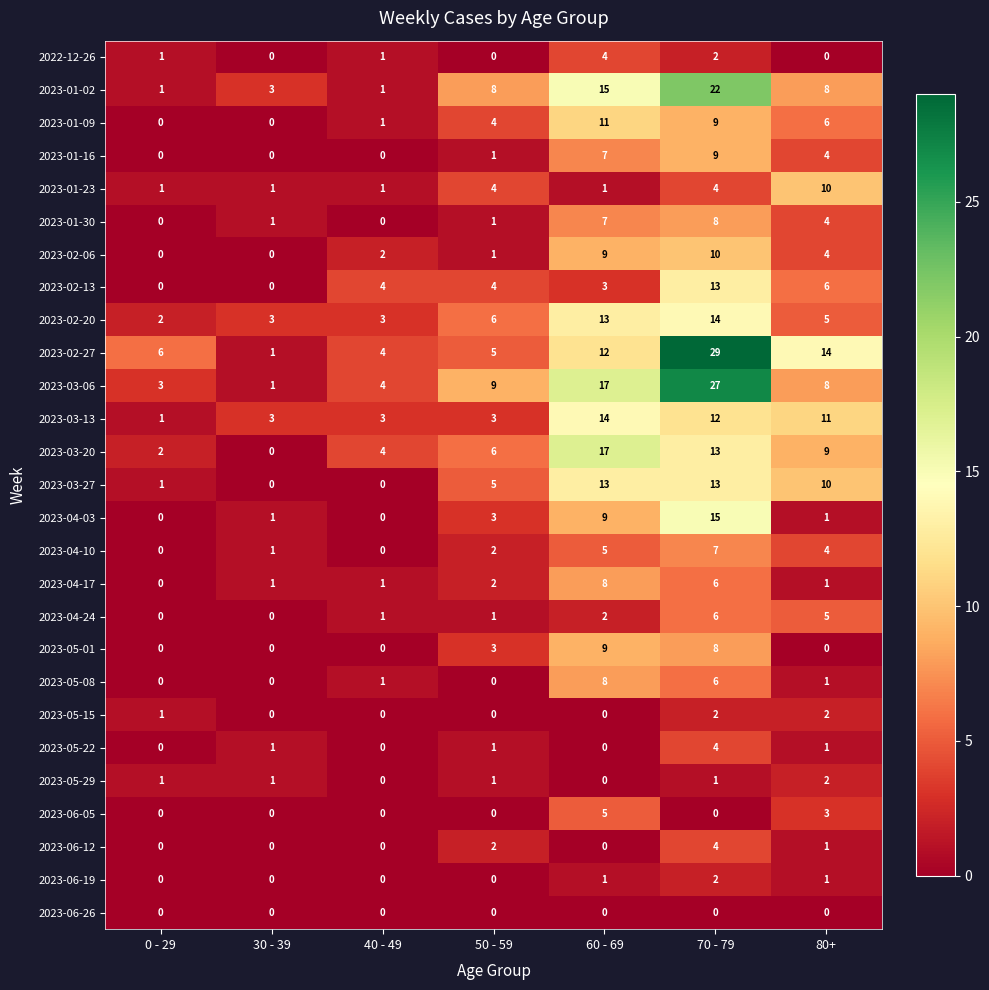

What is the total value across all series at 50 - 59?

72